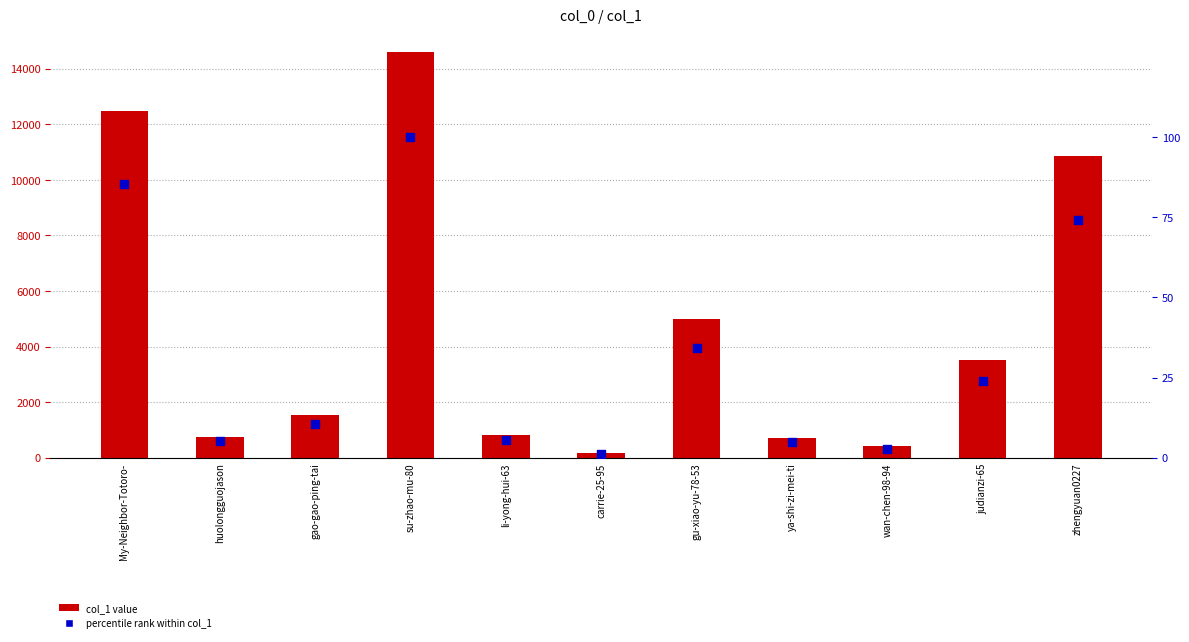

What is the total value across all series at judianzi-65?

3527.0